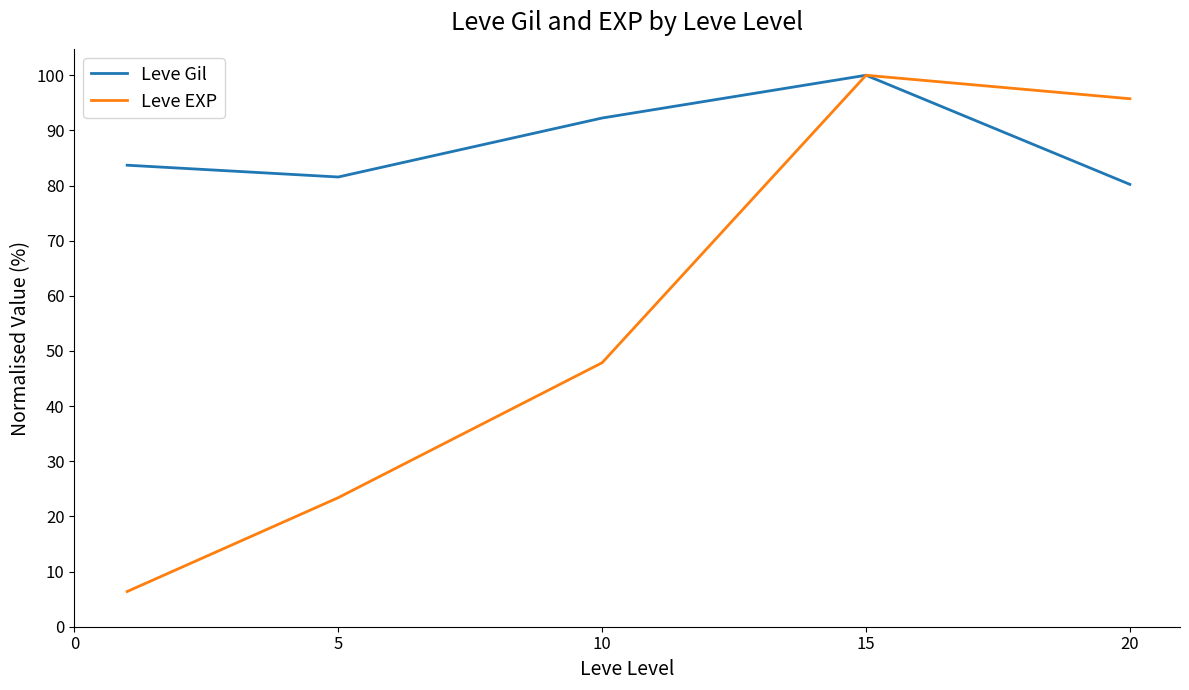

Reading left to right, extract all data points from this chart.

Leve Gil: 83.7	81.6	92.2	100.0	80.2
Leve EXP: 6.4	23.4	47.9	100.0	95.7